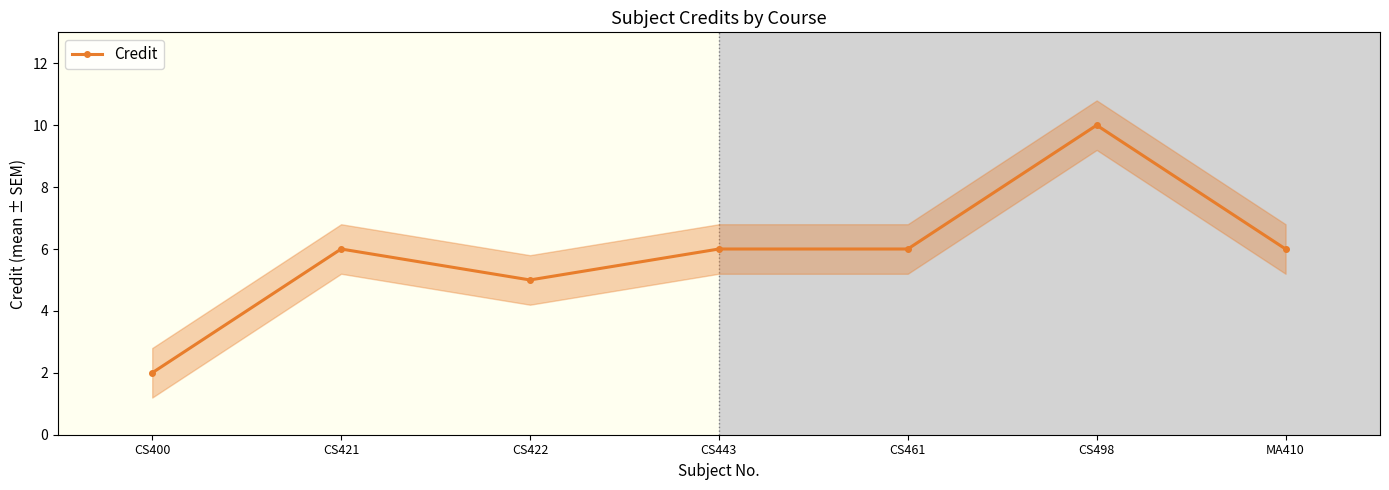

What is the sum of the values at CS498 and MA410?

16